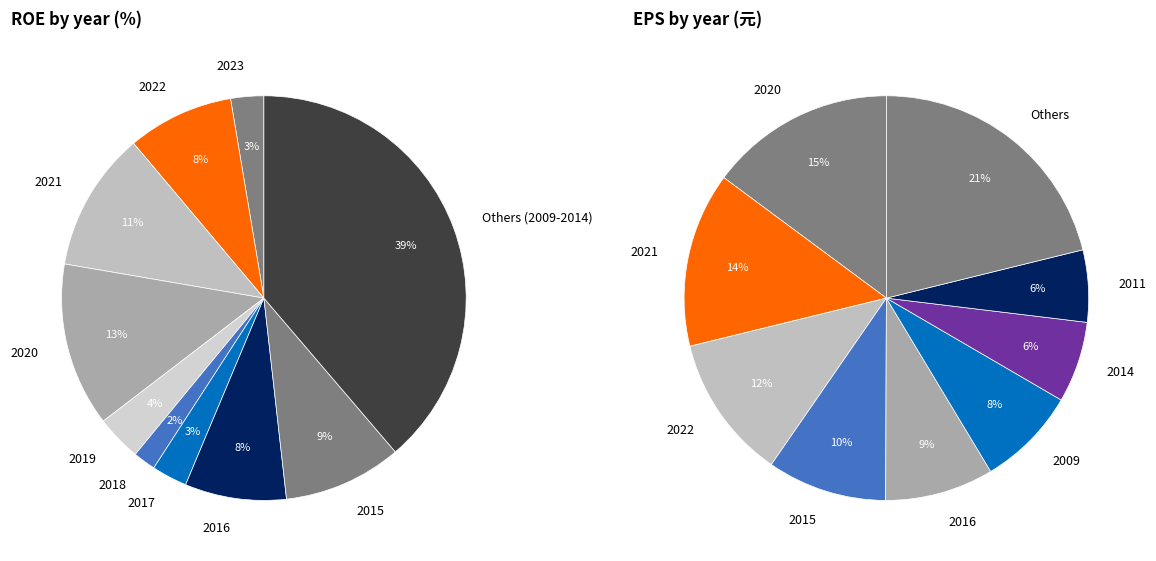

Combined, do 2012 and 2022 account for over 50%?

No